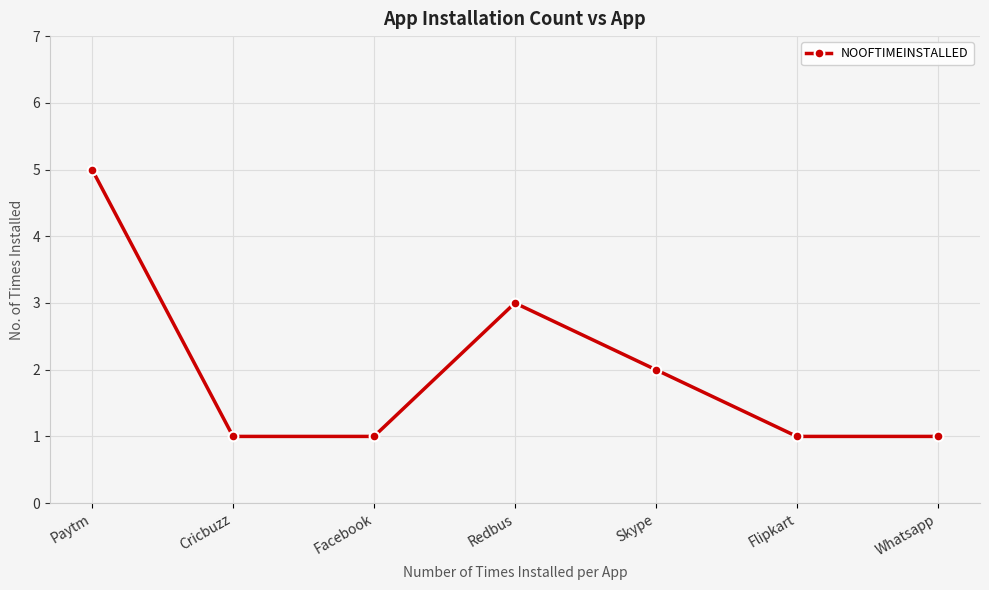

Where is the first local maximum?

Redbus